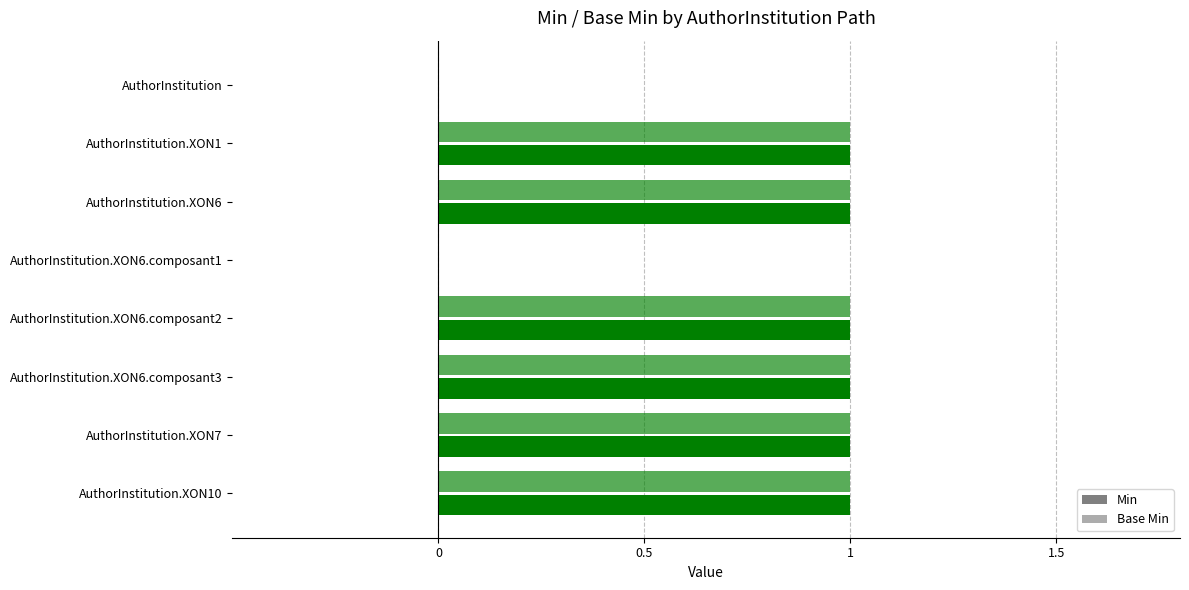

Reading left to right, list all the values displayed in this chart.

Min: 0	1	1	0	1	1	1	1
Base Min: 0	1	1	0	1	1	1	1